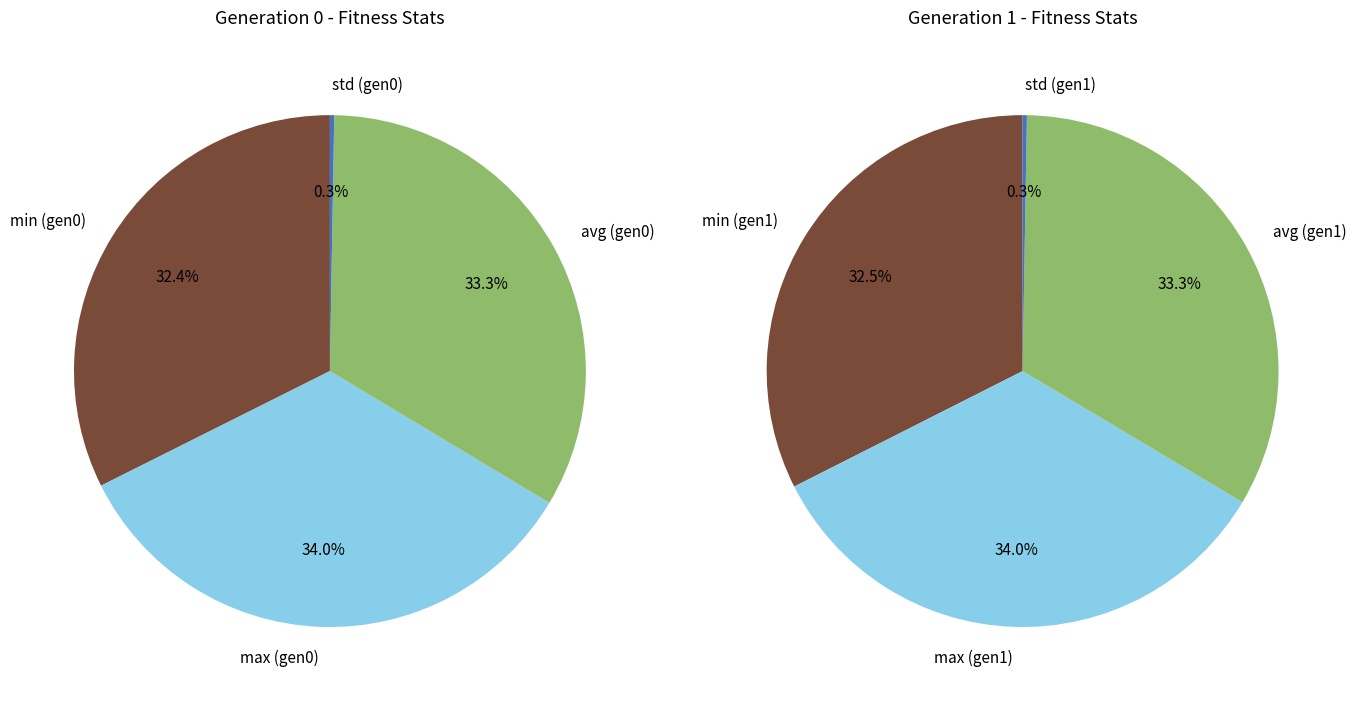

Combined, do avg and std account for over 50%?

No